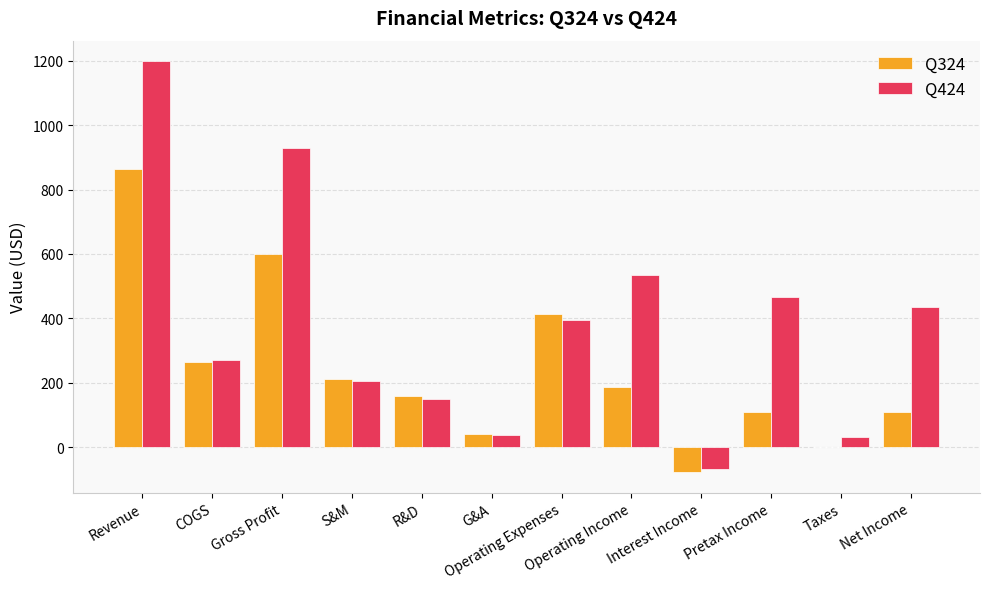

Is it true that Q324 equals 599.2 at Gross Profit?

True